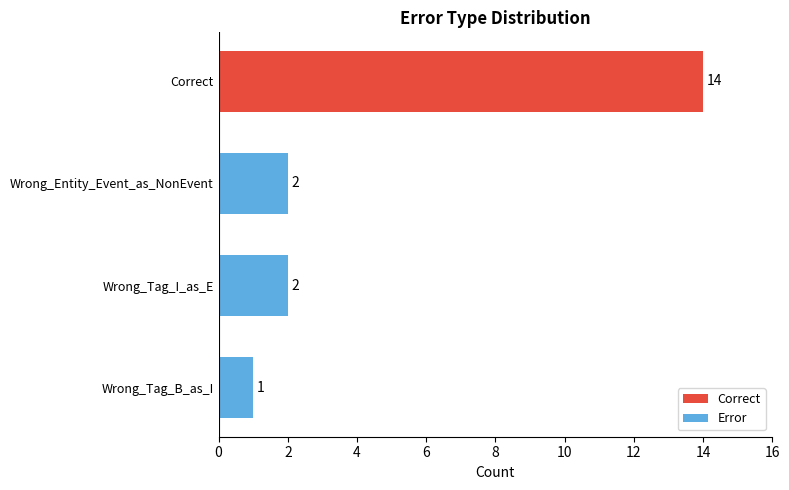

What is the minimum value shown in the chart?

1